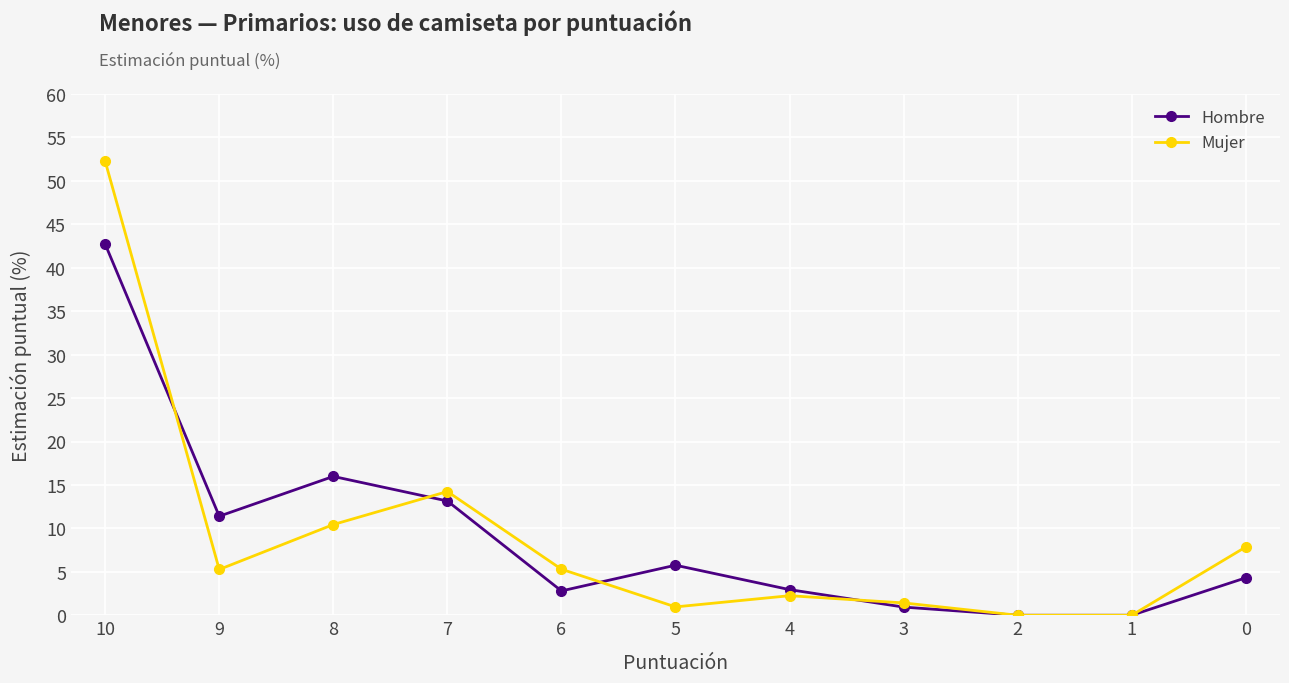

List the series in order of their peak value, lowest first.

Hombre, Mujer